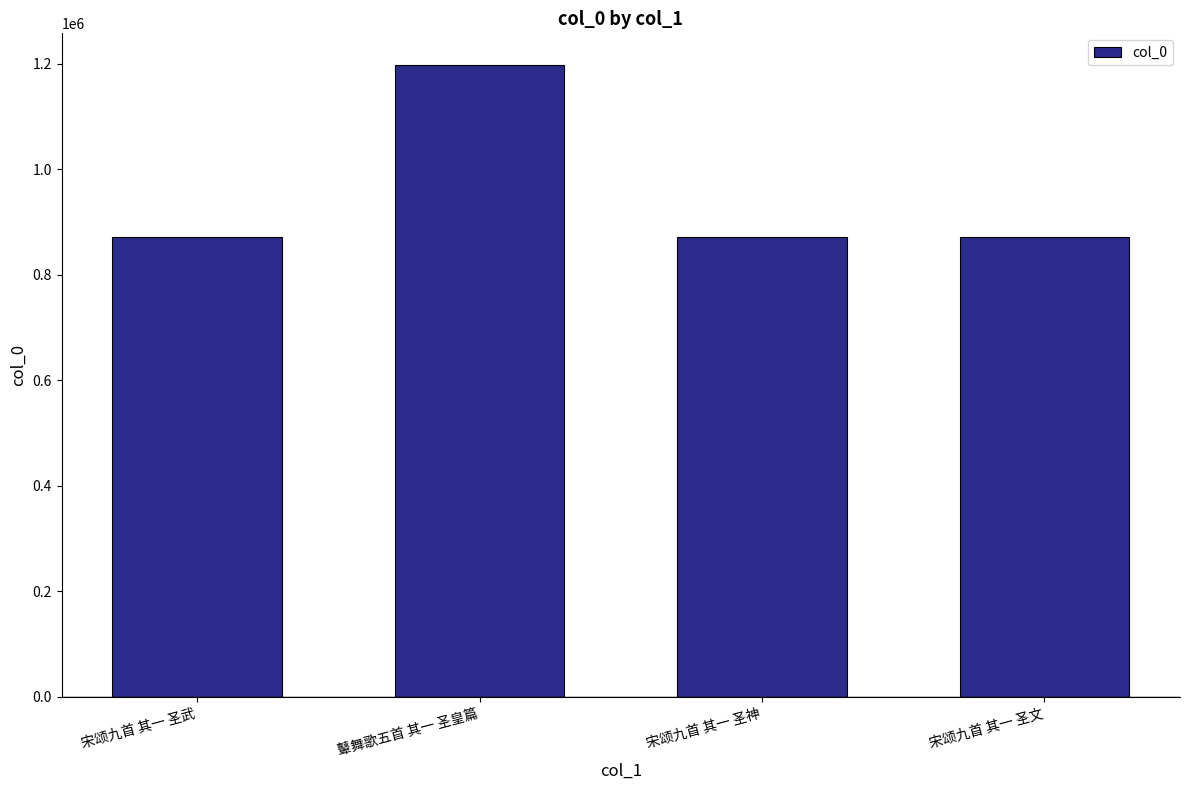

The chart shows a value of 217863 at 宋颂九首 其一 圣武. True or false?

False